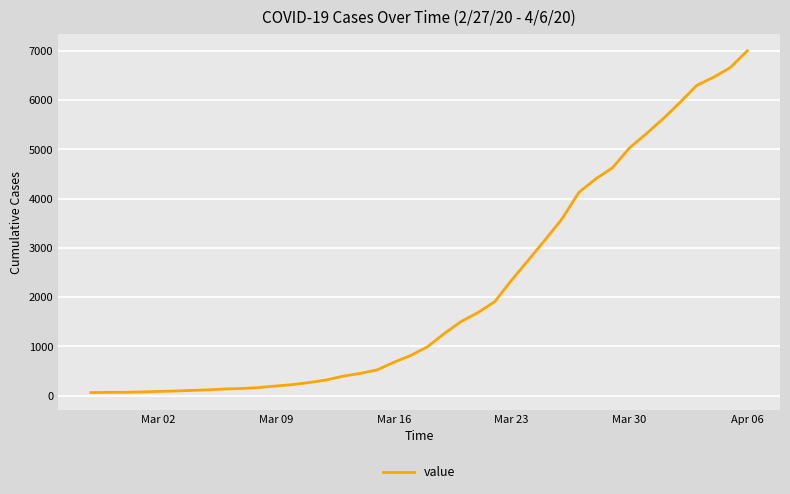

What is the difference between the maximum and minimum values?

6931